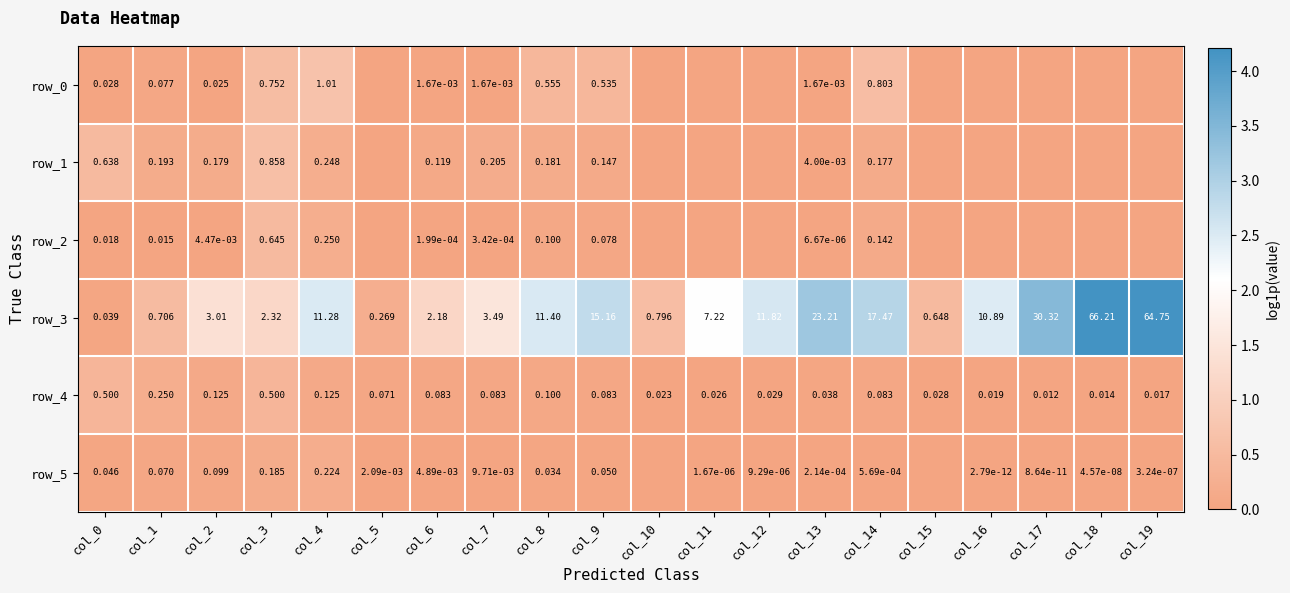

Is it true that row_1 equals 0.4 at col_5?

False